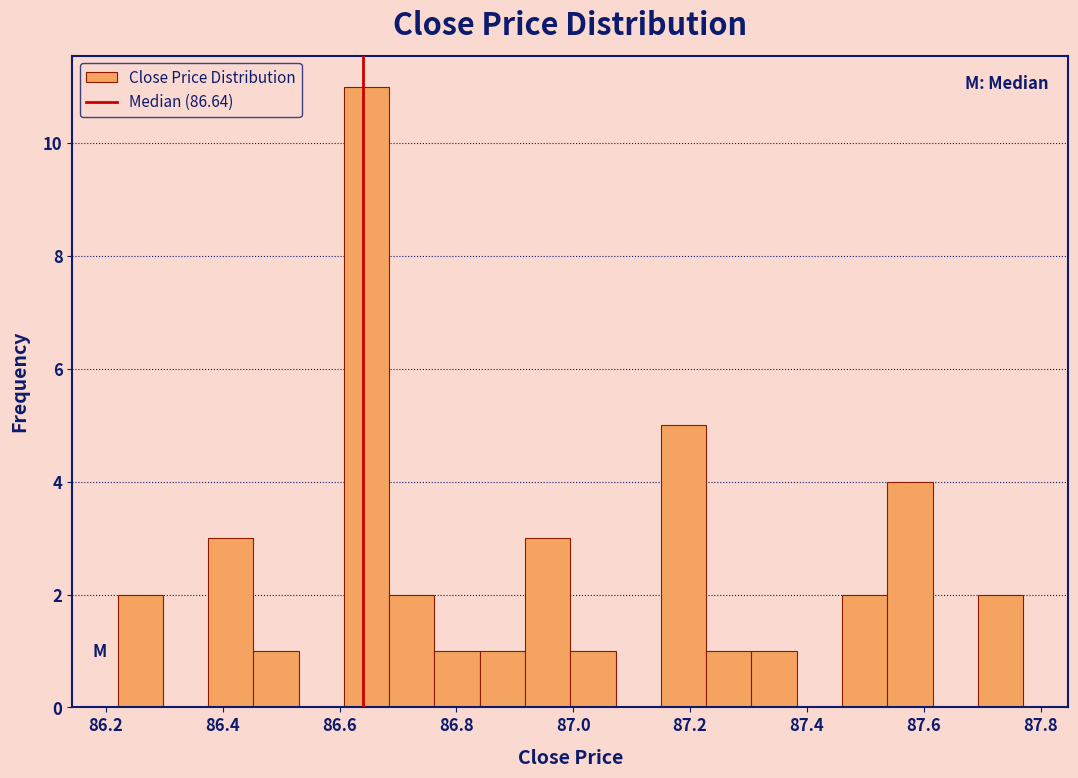

Around what value on the x-axis is the tallest bar? Give the approximate position of its centre, as read against the axis.

86.64